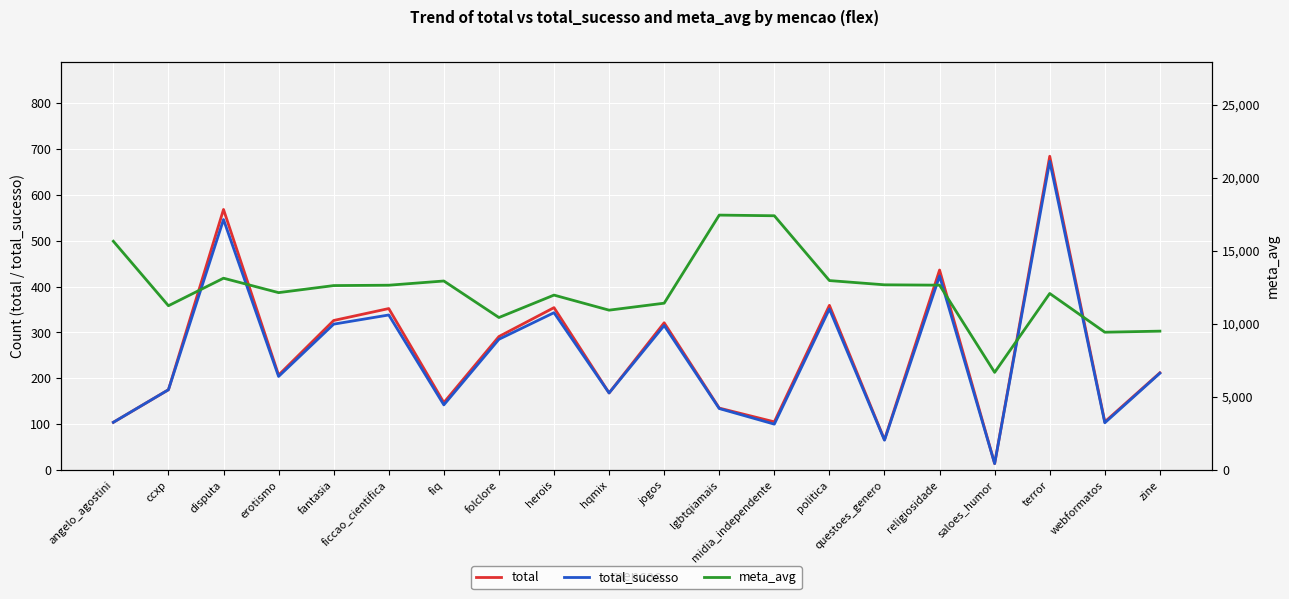

Which series has the largest range (max minus min)?

meta_avg